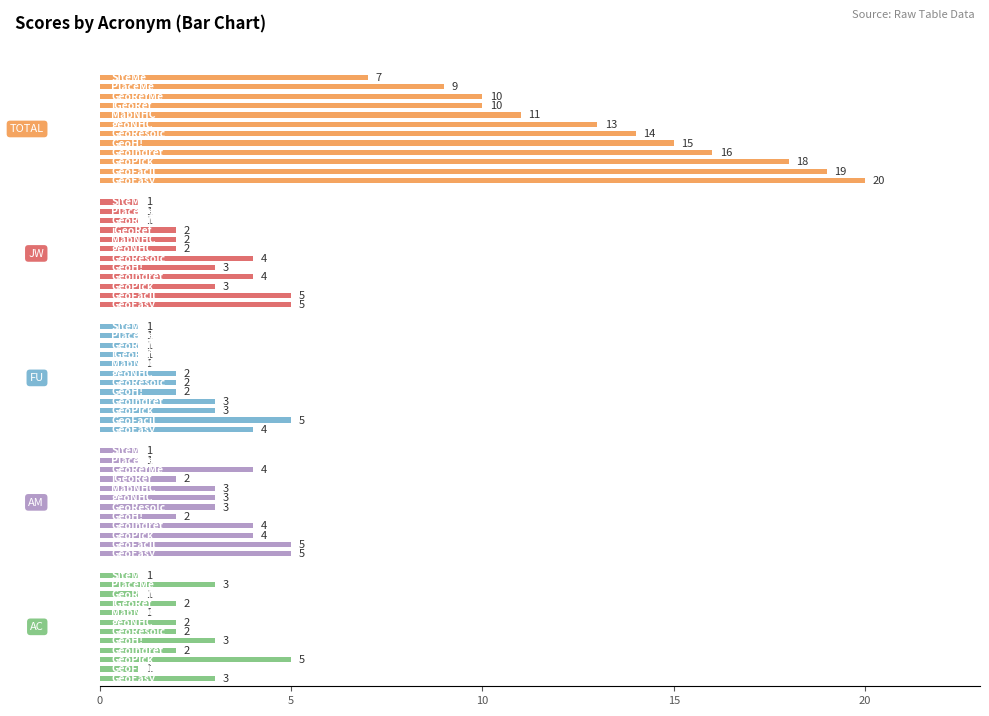

Is it true that fu equals 1 at 25?

False